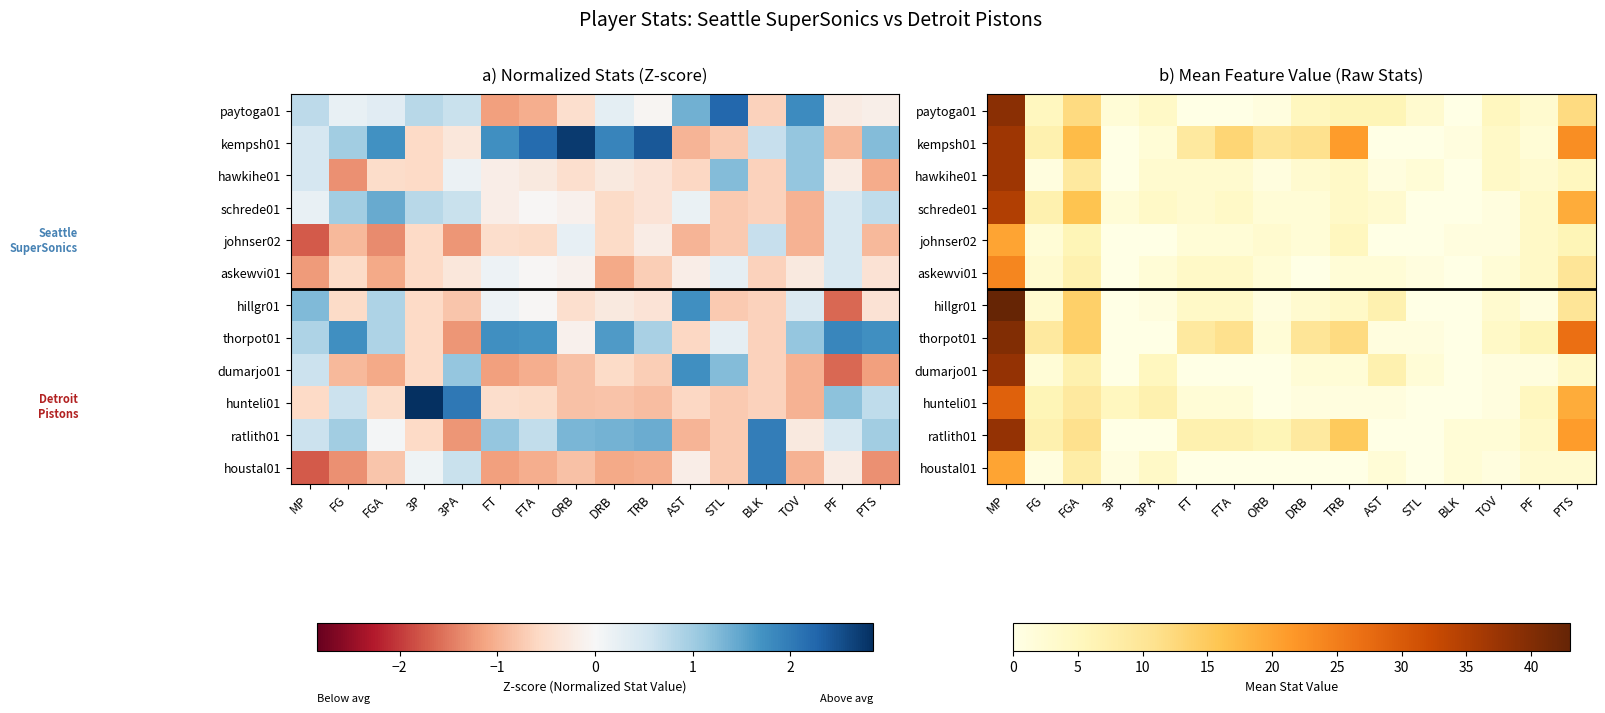

Which has a higher value, FGA or TOV?

FGA